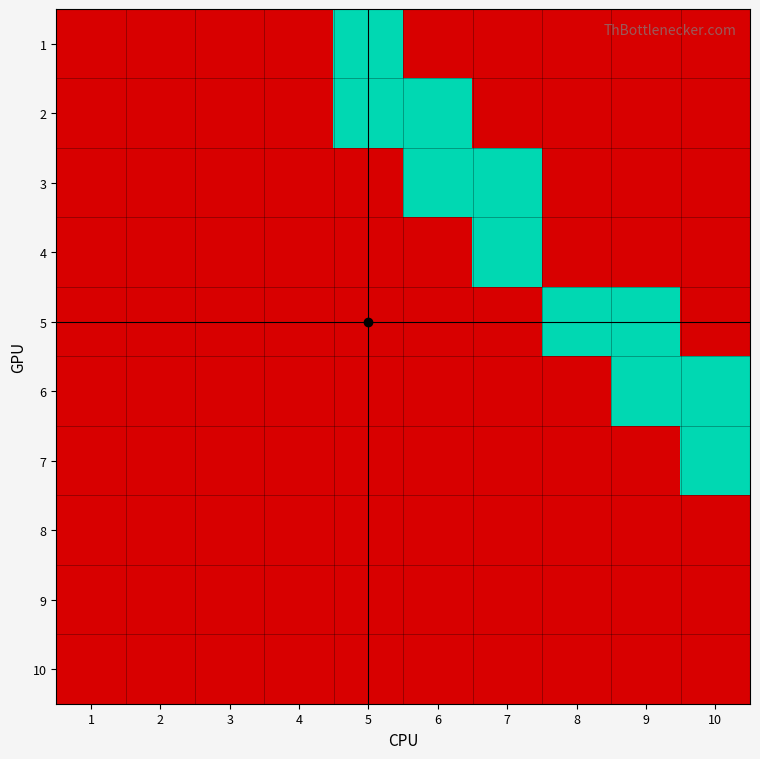

What is the spread (max minus min) of values at 6?

1